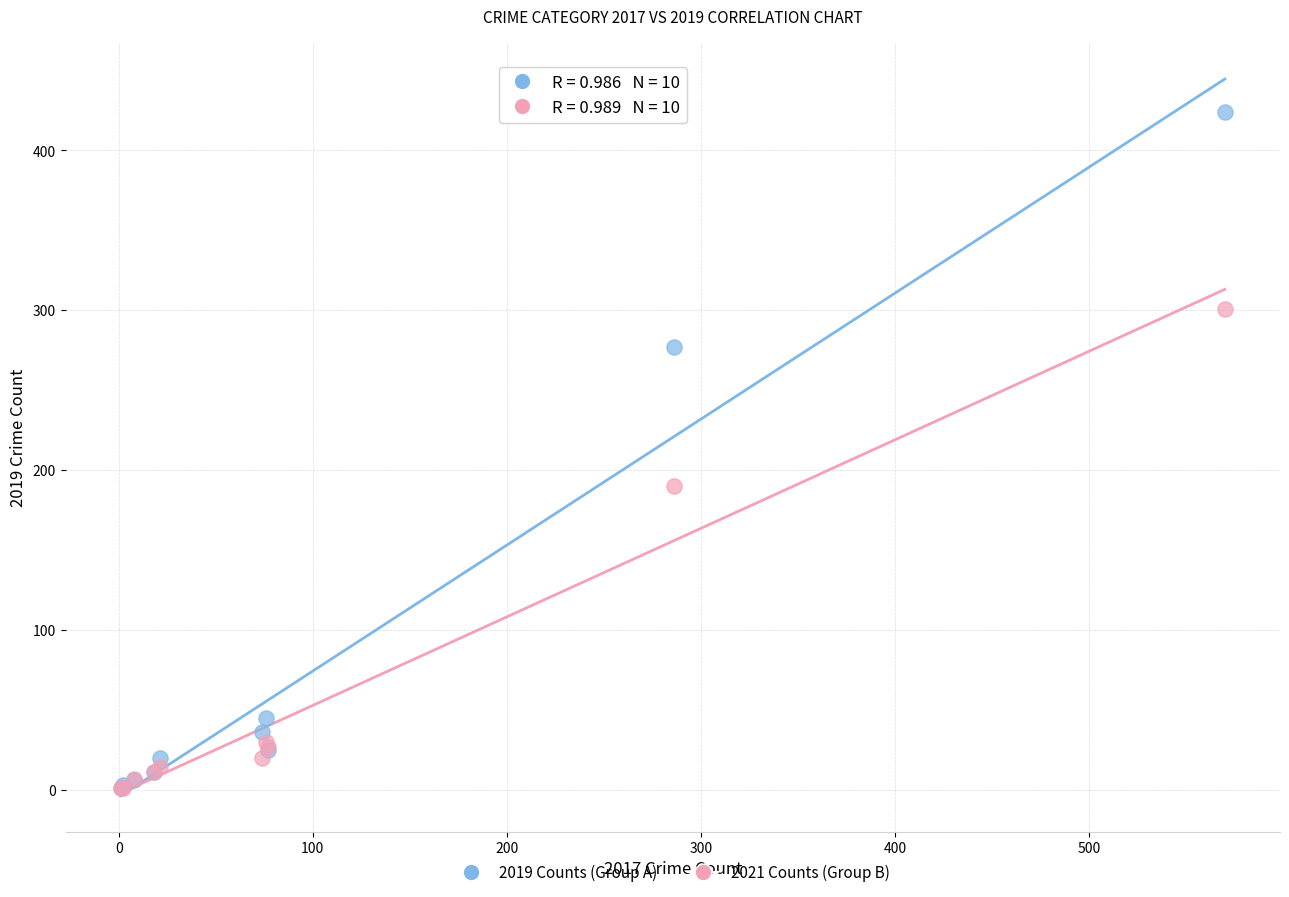

In the 2021 Counts (Group B) series, what Y value is closest to 151?

190